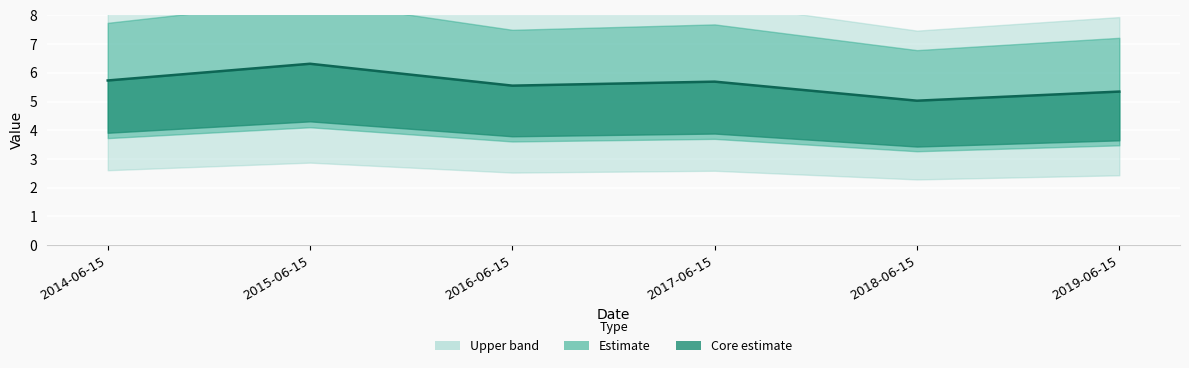

Which label corresponds to the largest value in the chart?

2015-06-15